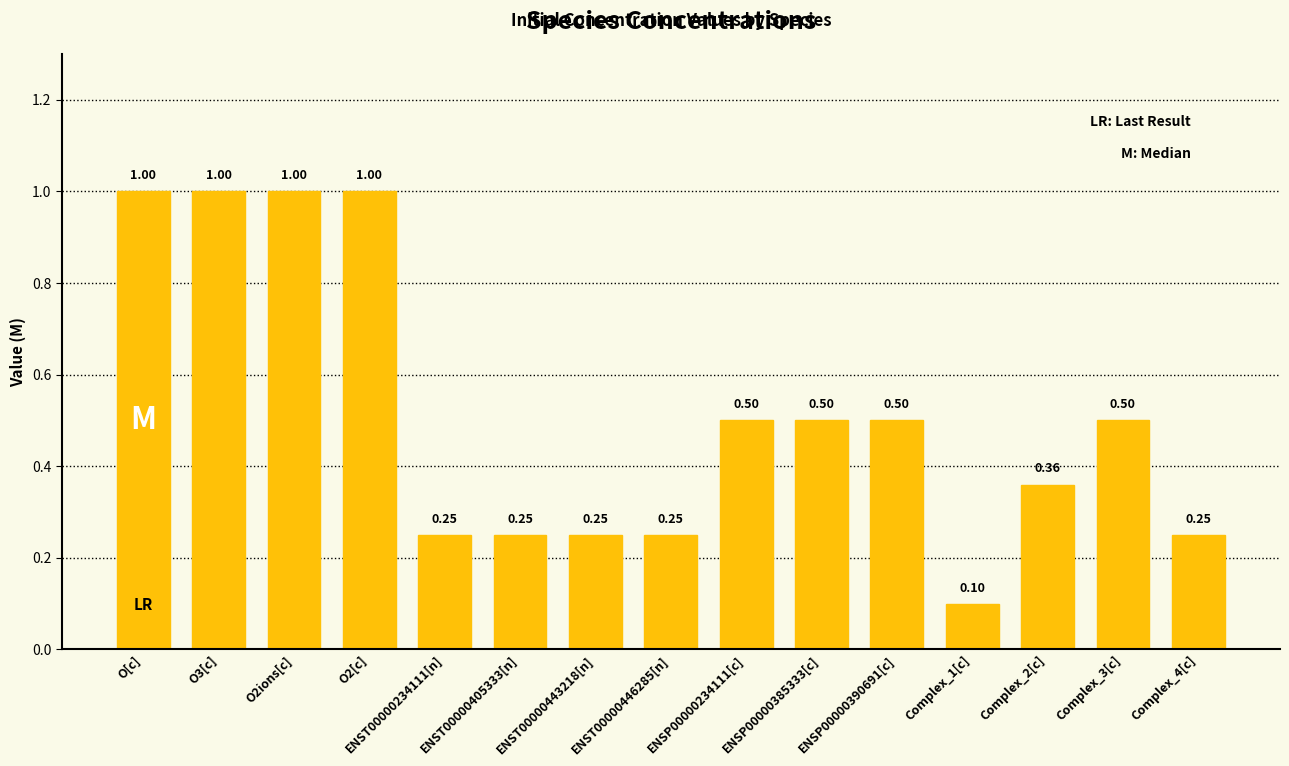

Between Complex_1[c] and Complex_4[c], which is larger?

Complex_4[c]